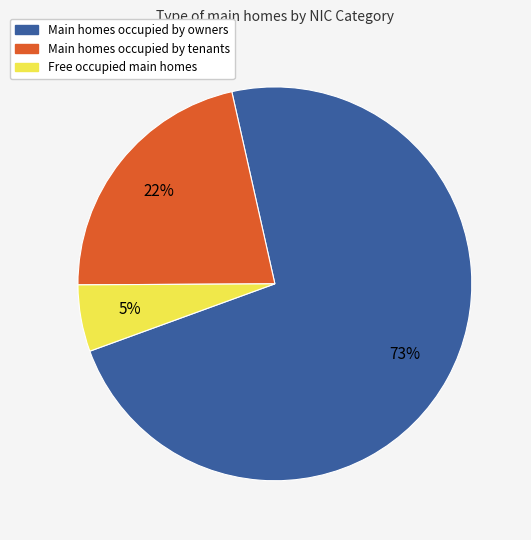

Does any single category account for the majority?

Yes